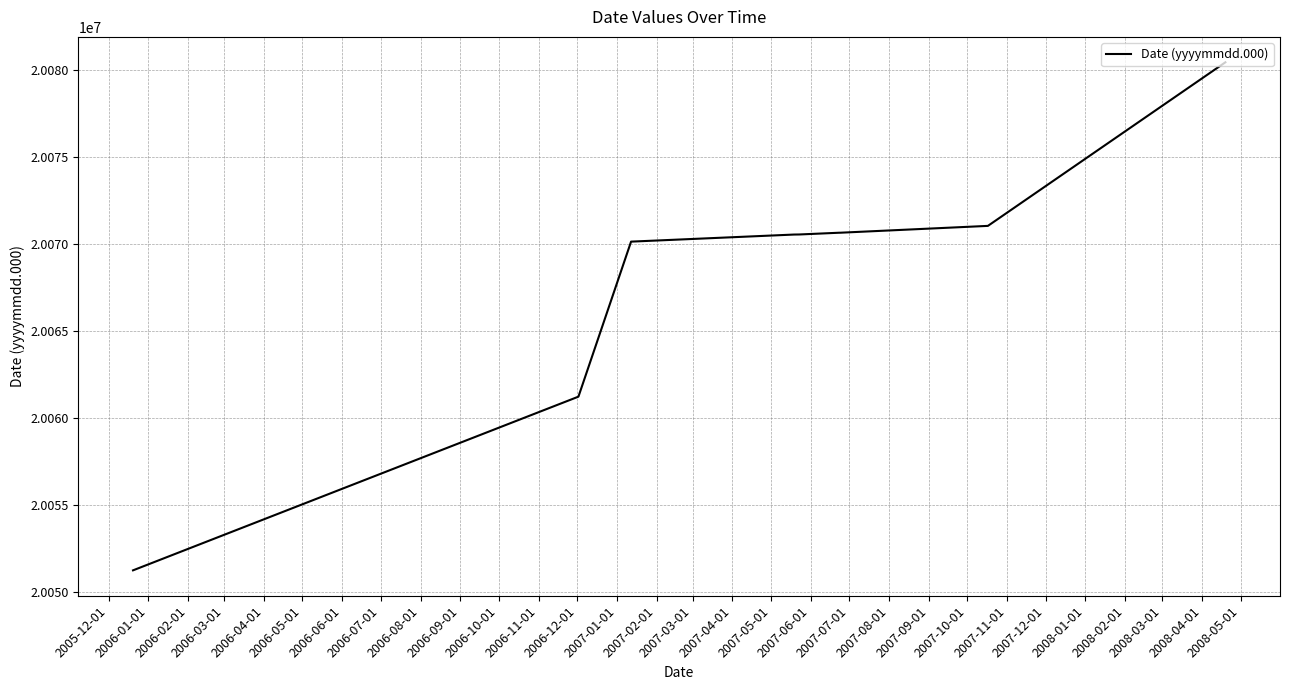

What is the minimum value shown in the chart?

20051220